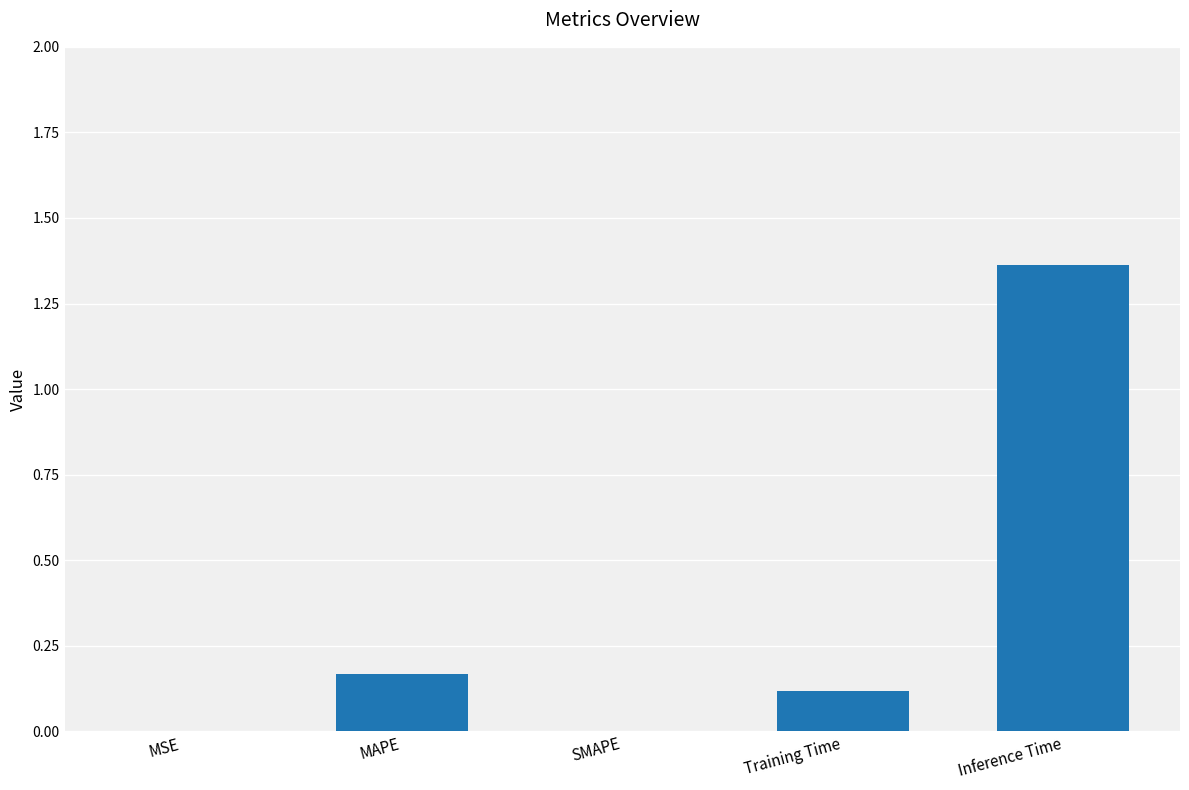

What is the sum of all values?

1.6